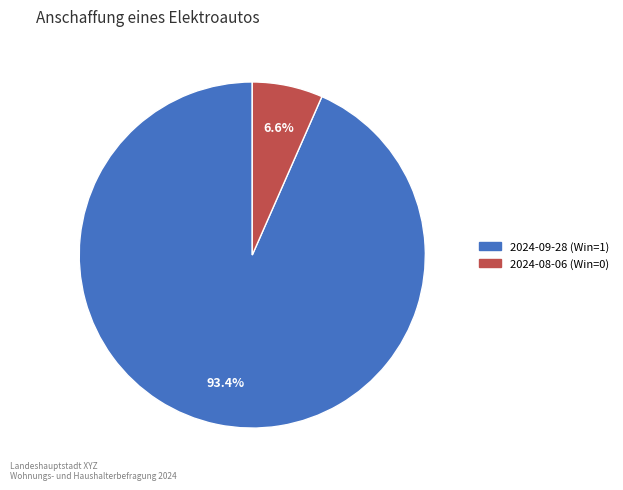

Does 2024-08-06 (Win=0) represent more than half of the total?

No